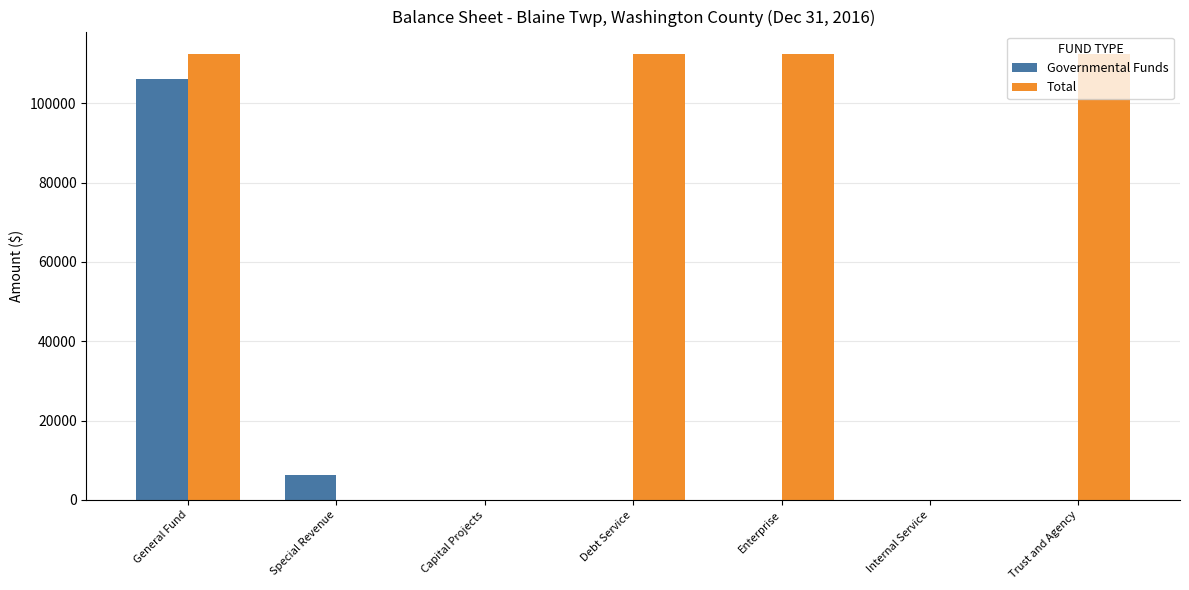

Reading left to right, list all the values displayed in this chart.

Governmental Funds: General Fund=106086	Special Revenue=6350	Capital Projects=0	Debt Service=0	Enterprise=0	Internal Service=0	Trust and Agency=0
Total: General Fund=112436	Special Revenue=0	Capital Projects=0	Debt Service=112436	Enterprise=112436	Internal Service=0	Trust and Agency=112436